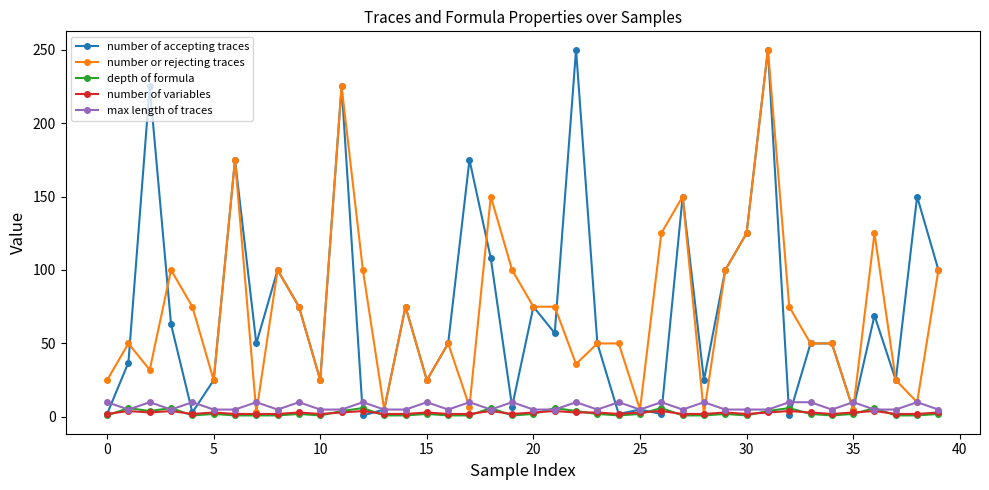

Which series has the largest range (max minus min)?

number of accepting traces